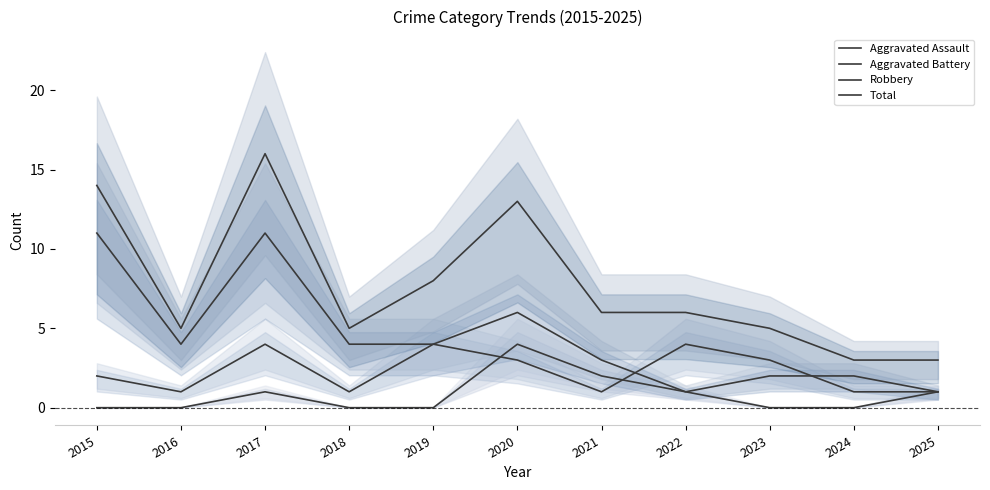

Which series has the largest range (max minus min)?

Total